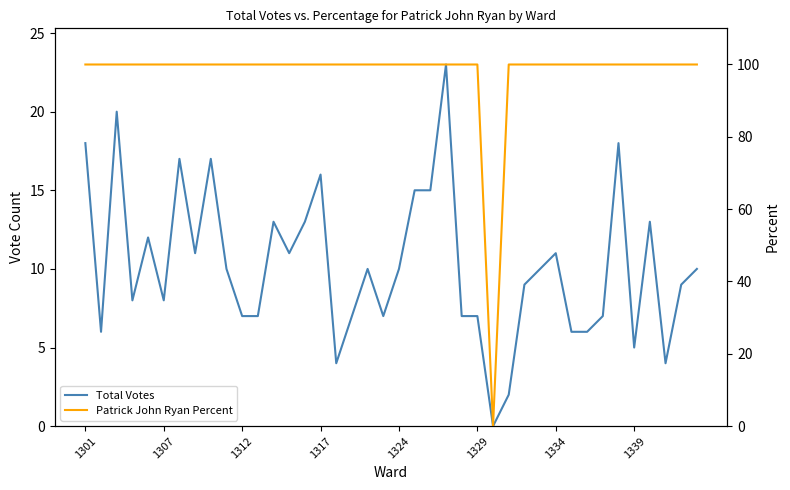

What is the difference between the maximum and minimum values in the Patrick John Ryan Percent series?

100